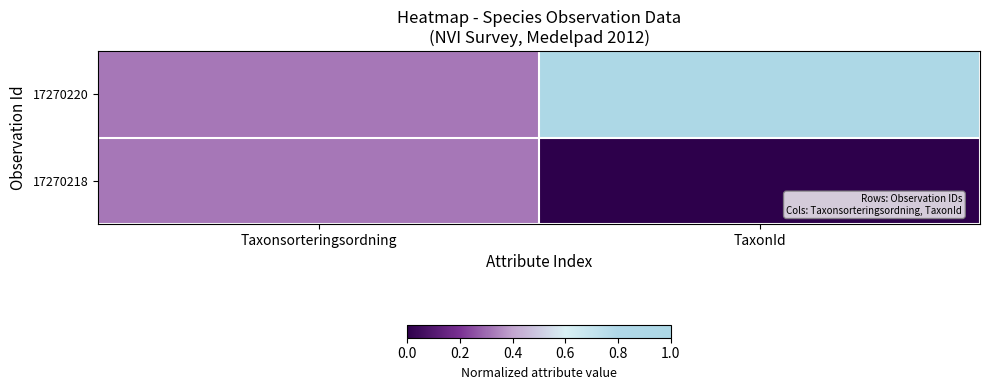

List the series in order of their peak value, highest first.

17270220, 17270218